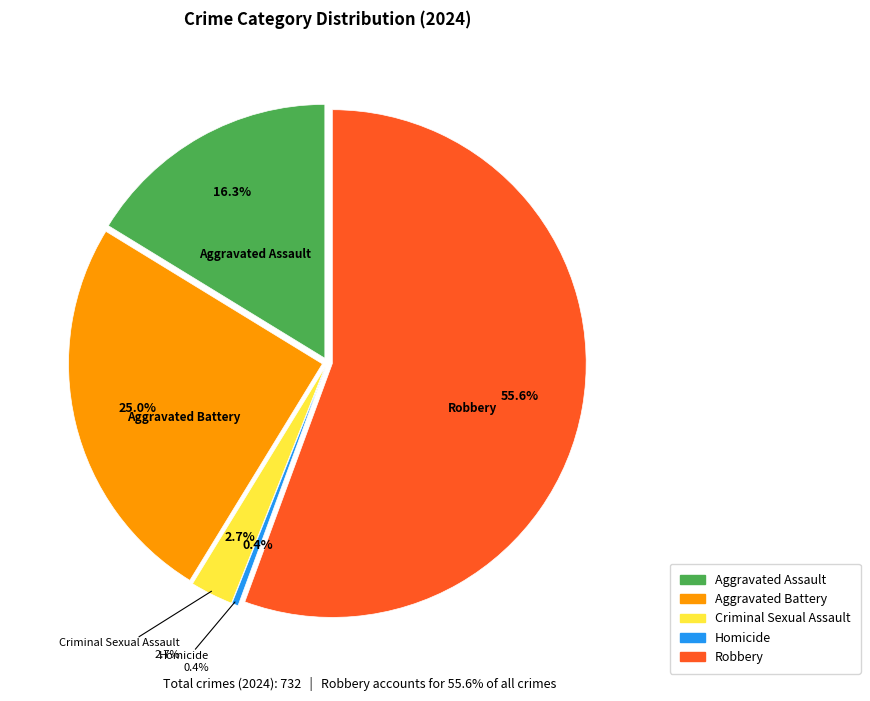

How many slices are in this pie chart?

5